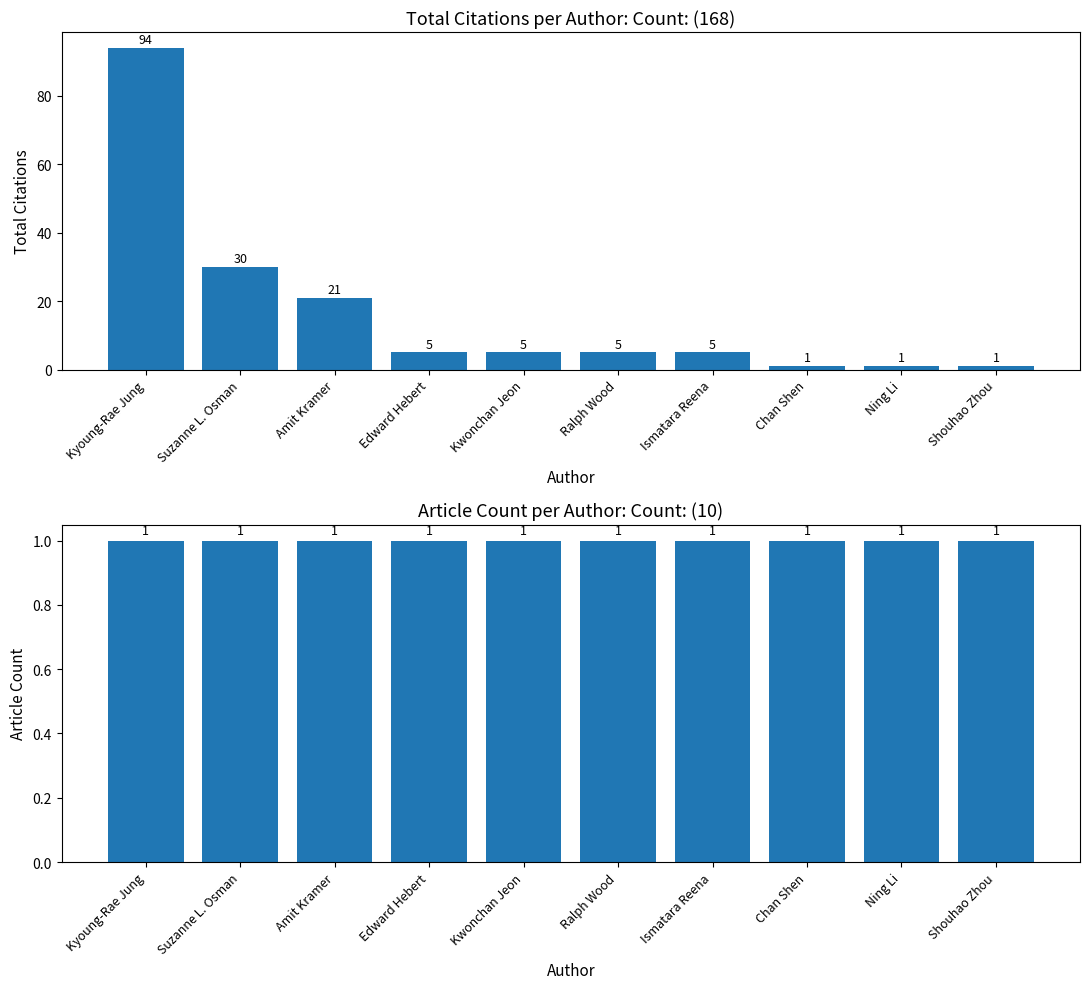

How many values in the total_citations series are below 5?

3